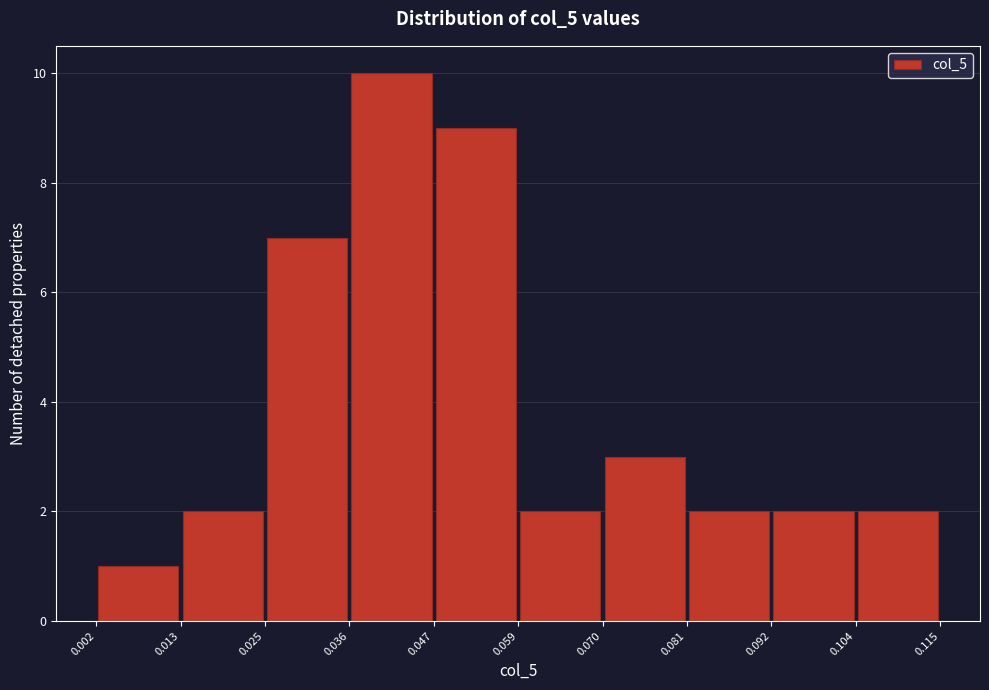

Reading left to right, transcribe this chart: for each bar, give the range it covers on the x-axis and its height. The values are not printed on the chart, so give them approximately, as read against the axis.

0.002 to 0.013: 1
0.013 to 0.025: 2
0.025 to 0.036: 7
0.036 to 0.047: 10
0.047 to 0.059: 9
0.059 to 0.070: 2
0.070 to 0.081: 3
0.081 to 0.092: 2
0.092 to 0.104: 2
0.104 to 0.115: 2